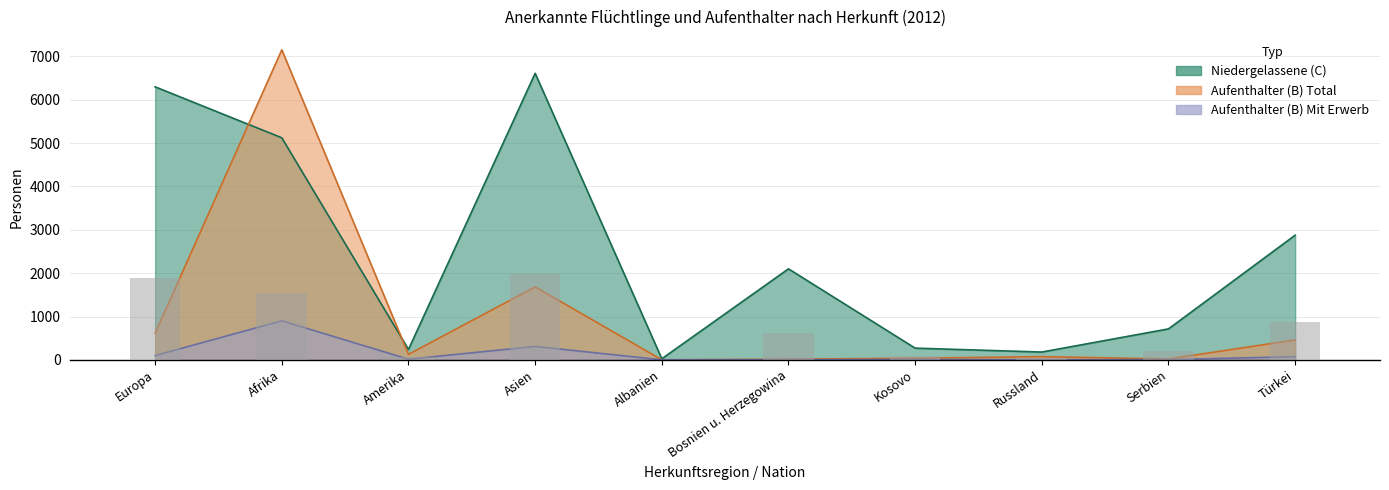

Reading right to left, transcribe all the data shown in this chart.

Niedergelassene (C) Total: Türkei=2876	Serbien=714	Russland=180	Kosovo=270	Bosnien u. Herzegowina=2100	Albanien=25	Asien=6611	Amerika=240	Afrika=5123	Europa=6299
Aufenthalter (B) Total: Türkei=459	Serbien=20	Russland=74	Kosovo=38	Bosnien u. Herzegowina=15	Albanien=1	Asien=1683	Amerika=126	Afrika=7153	Europa=616
Aufenthalter (B) Mit Erwerb: Türkei=74	Serbien=5	Russland=5	Kosovo=10	Bosnien u. Herzegowina=4	Albanien=1	Asien=309	Amerika=15	Afrika=901	Europa=99